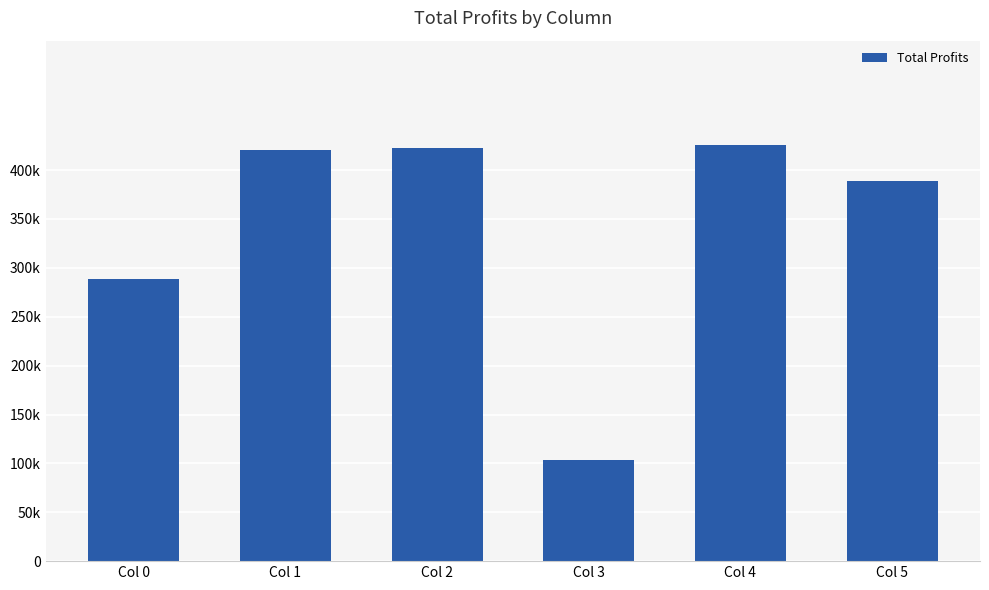

Which category has the highest value across all series?

Col 4